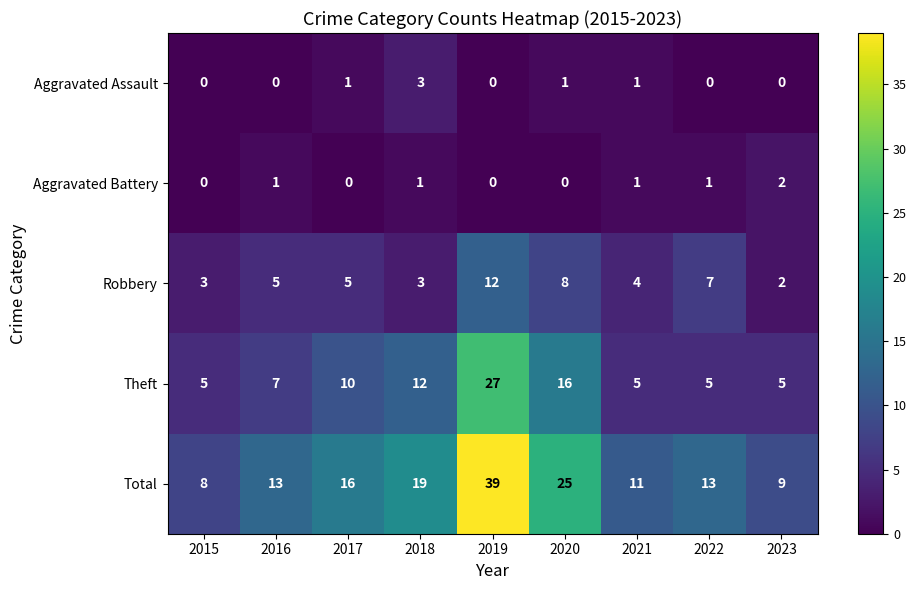

What is the total value across all series at 2022?

26